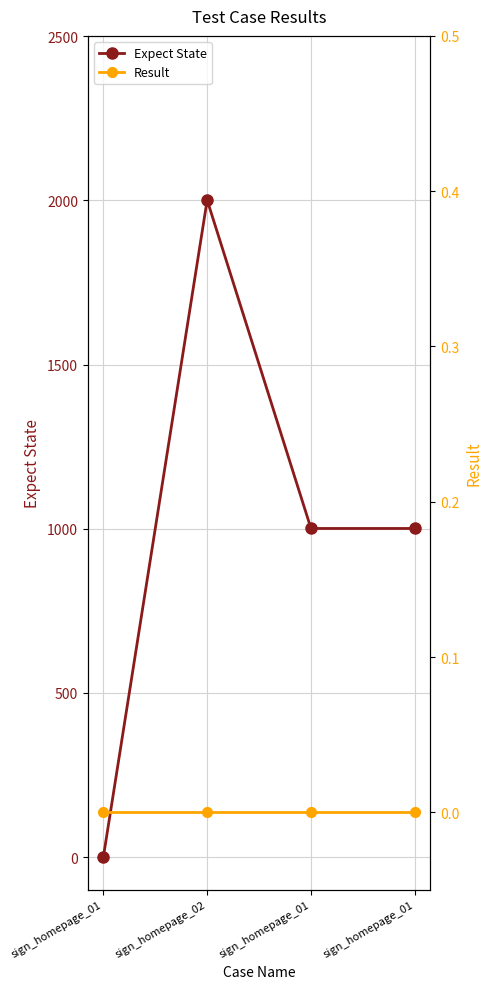

Rank the series by their maximum value, from lowest to highest.

Result, Expect State